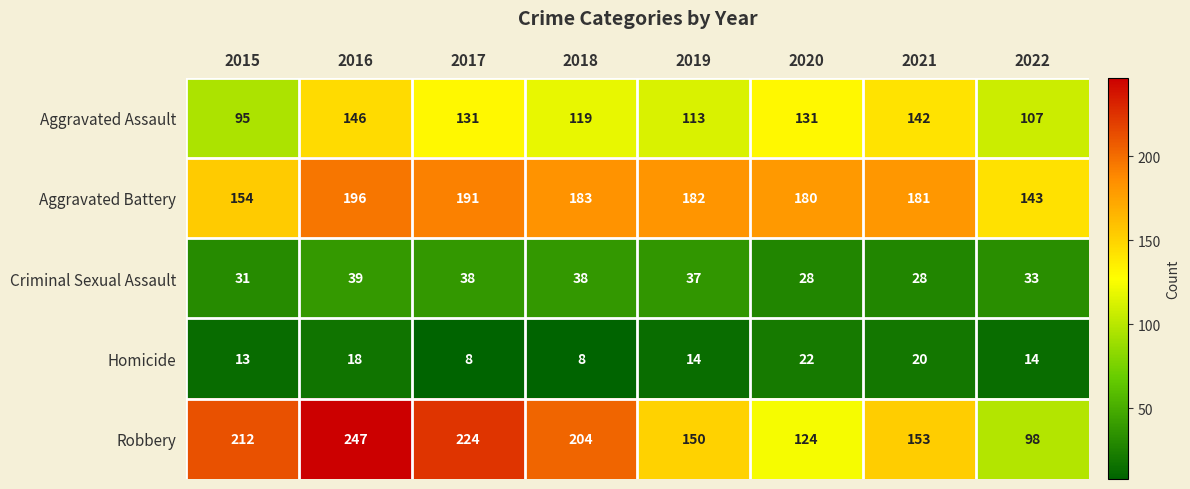

Count the number of data series in this chart.

5